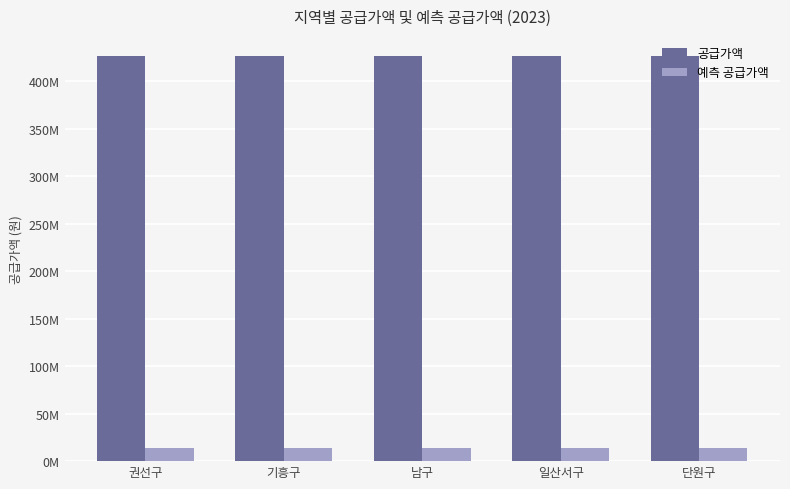

At which label is 공급가액 closest to 426317000?

권선구